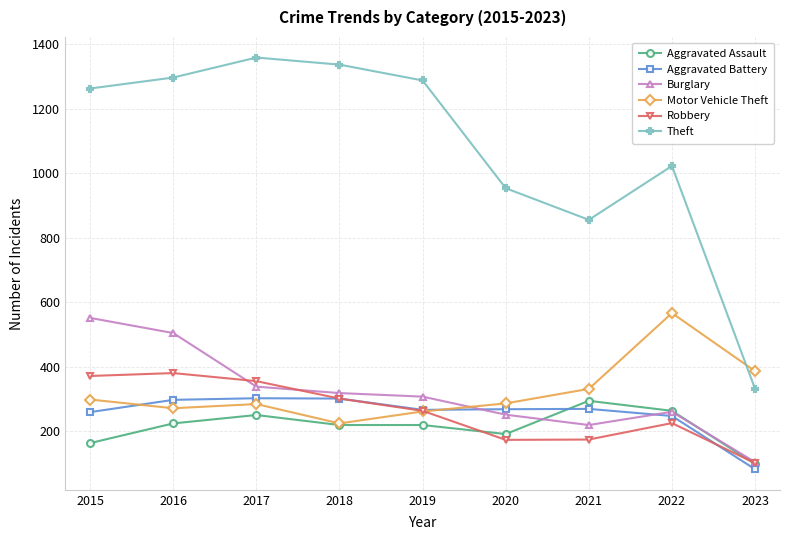

Which category has the highest value across all series?

2017